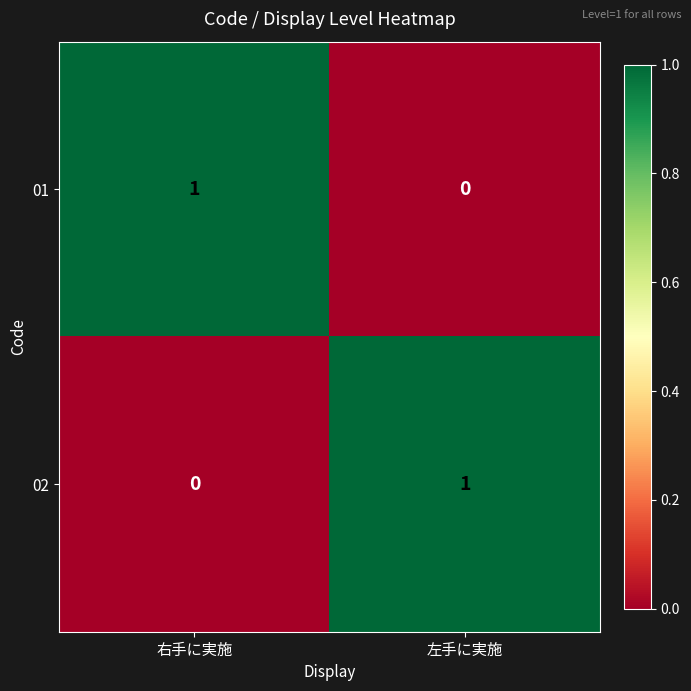

List the labels in order of 01 value, largest first.

右手に実施, 左手に実施